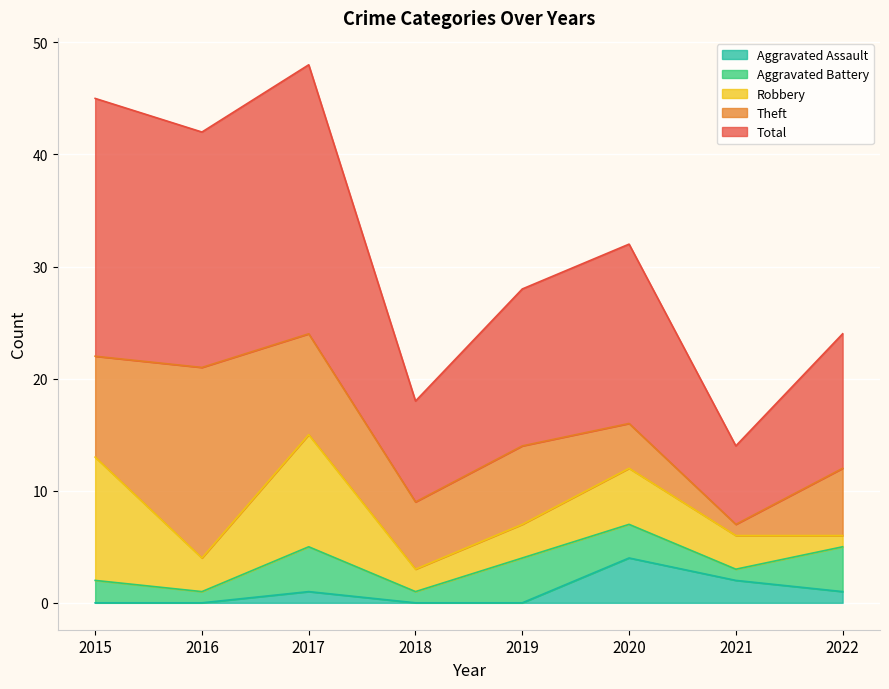

Reading left to right, what are all the values shown in this chart?

Aggravated Assault: 2015=0	2016=0	2017=1	2018=0	2019=0	2020=4	2021=2	2022=1
Aggravated Battery: 2015=2	2016=1	2017=4	2018=1	2019=4	2020=3	2021=1	2022=4
Robbery: 2015=11	2016=3	2017=10	2018=2	2019=3	2020=5	2021=3	2022=1
Theft: 2015=9	2016=17	2017=9	2018=6	2019=7	2020=4	2021=1	2022=6
Total: 2015=23	2016=21	2017=24	2018=9	2019=14	2020=16	2021=7	2022=12